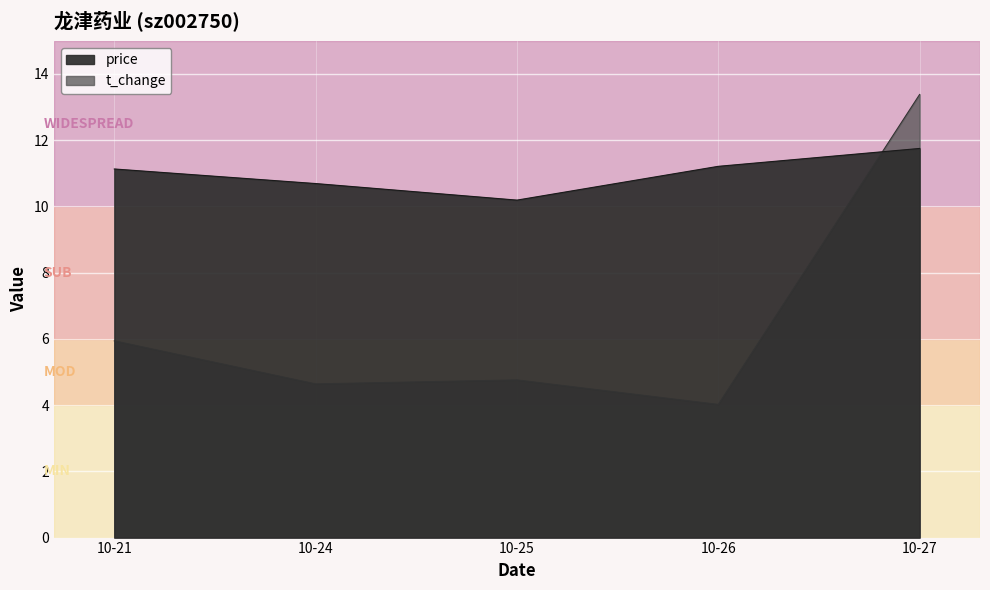

How many interior local valleys does the price series have?

1